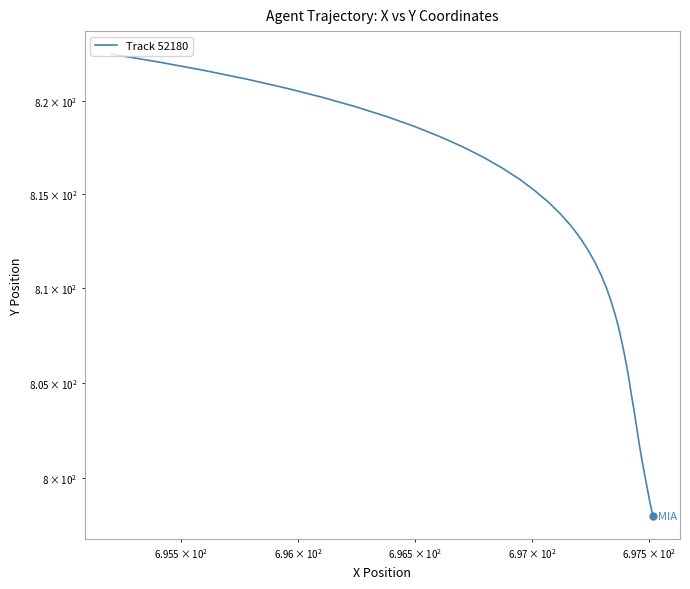

What is the change in value from 15 to 21?

-3.9